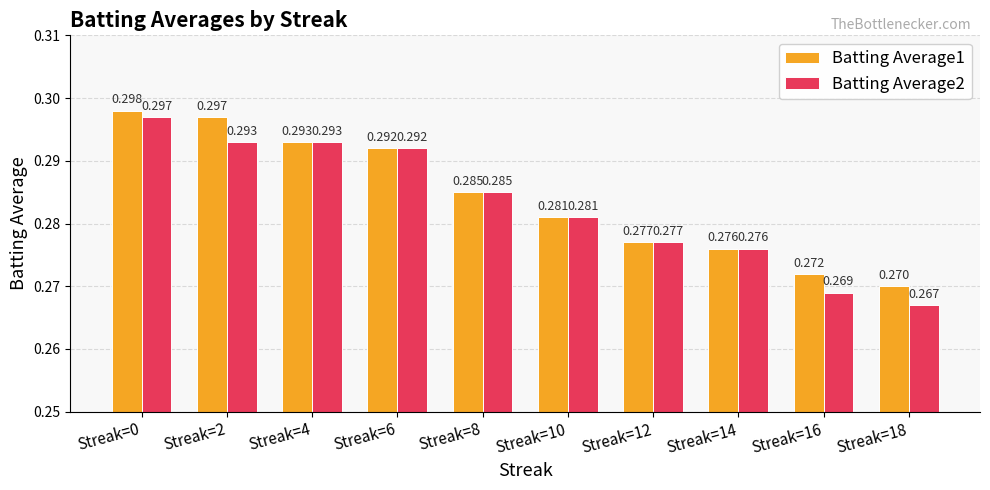

Is the value of Batting Average1 at Streak=18 greater than the value of Batting Average2 at Streak=12?

No